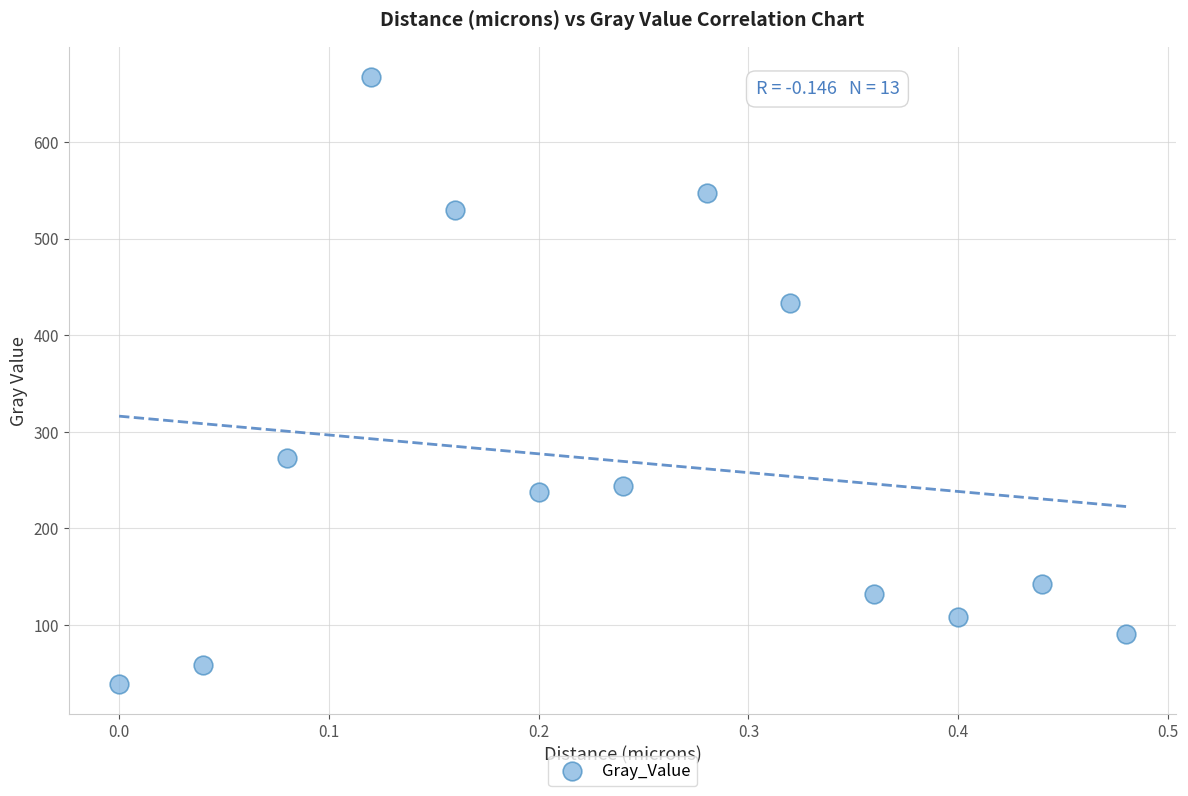

What is the range of Y values (max minus min)?

628.5